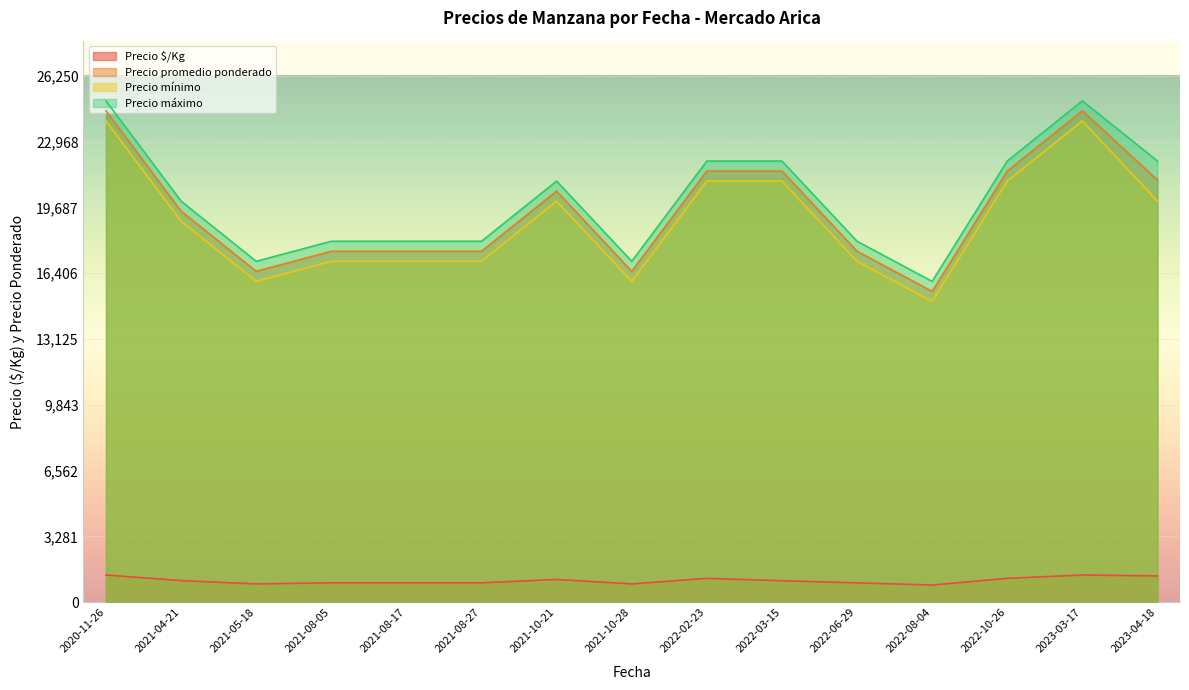

Which has a higher value, 2022-02-23 or 2022-10-26?

2022-02-23